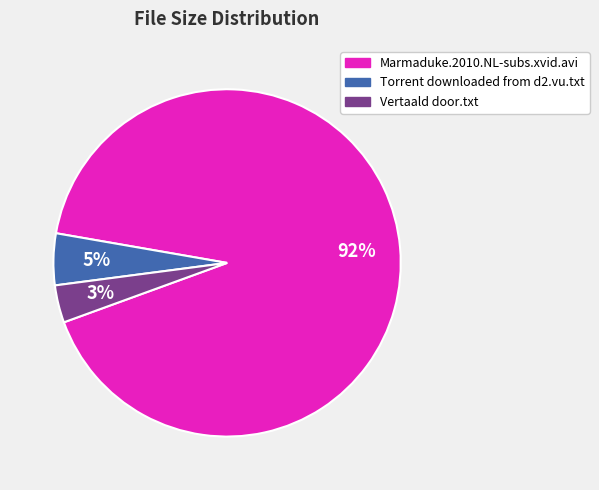

Which has a higher value, Marmaduke.2010.NL-subs.xvid.avi or Torrent downloaded from d2.vu.txt?

Marmaduke.2010.NL-subs.xvid.avi